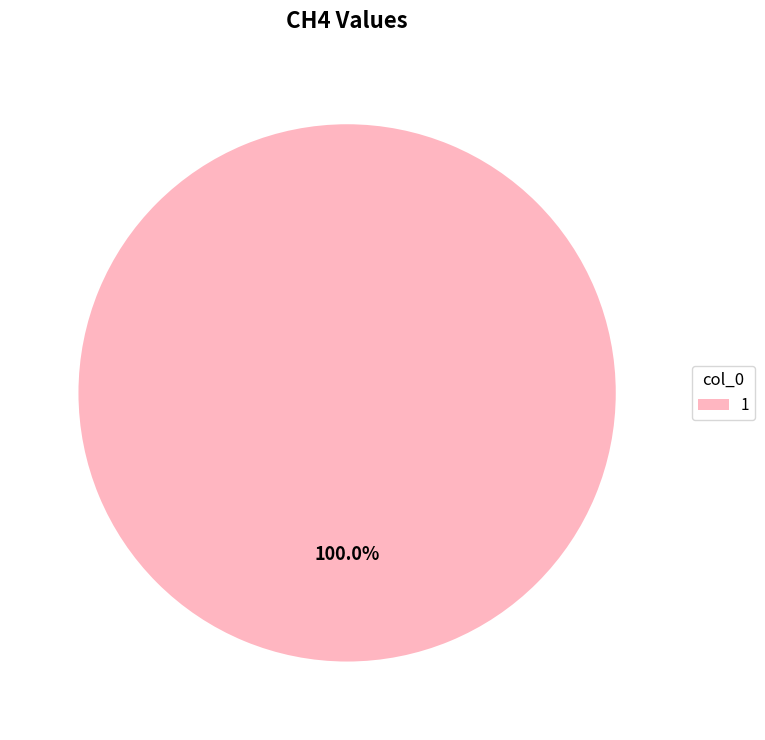

Is there a majority slice in this chart?

Yes